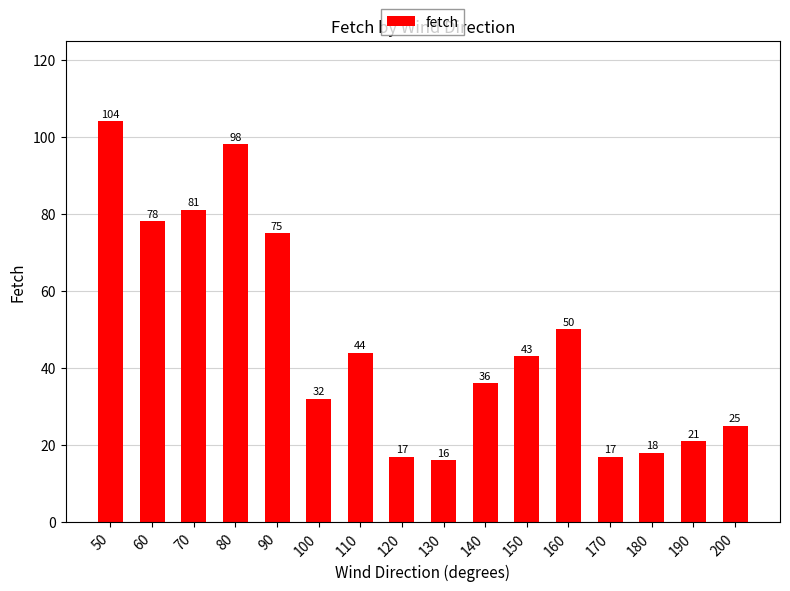

What is the smallest value displayed?

16